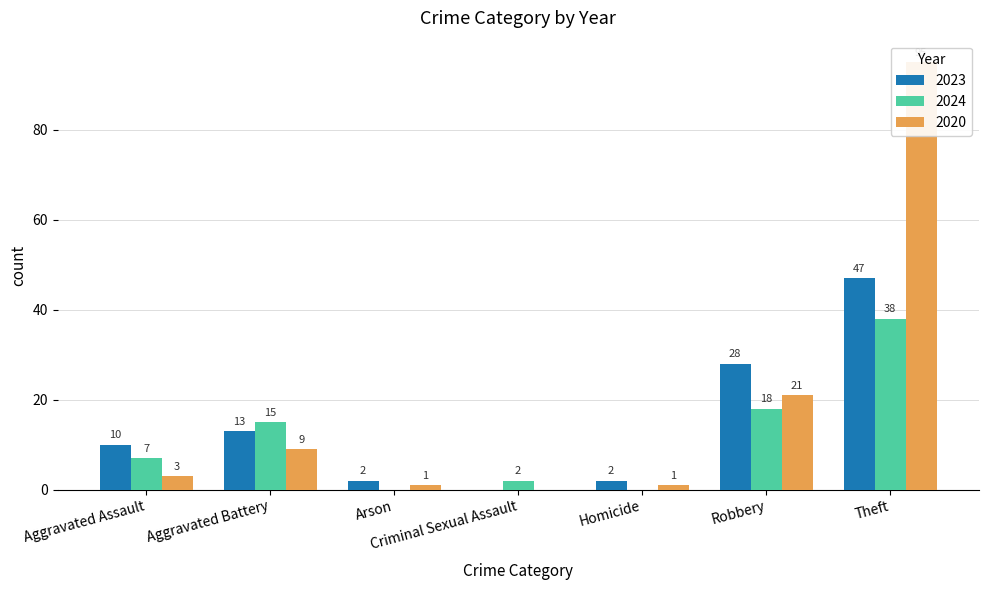

Is it true that 2023 equals 8 at Aggravated Battery?

False